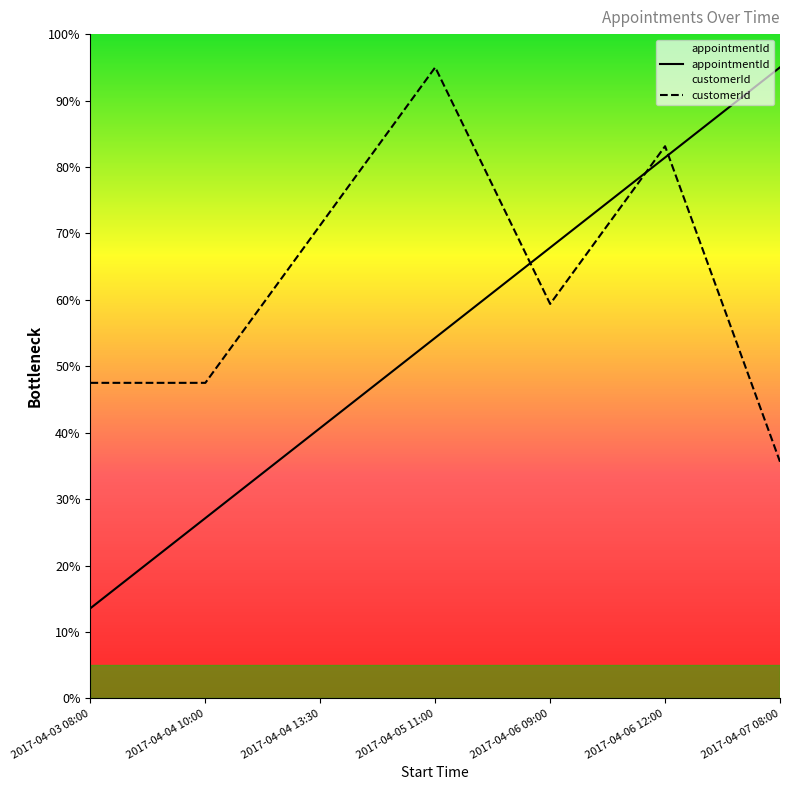

Is it true that customerId equals 5.9 at 2017-04-06 09:00?

True